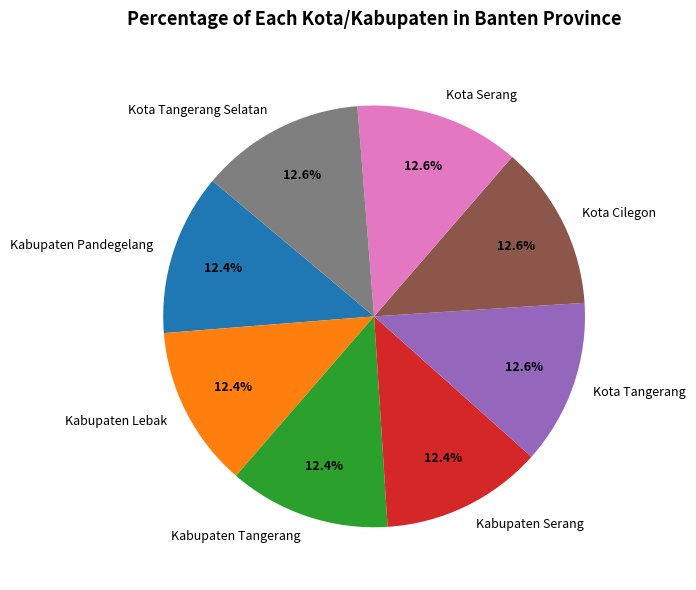

Does Kabupaten Tangerang account for over 50% of the chart?

No